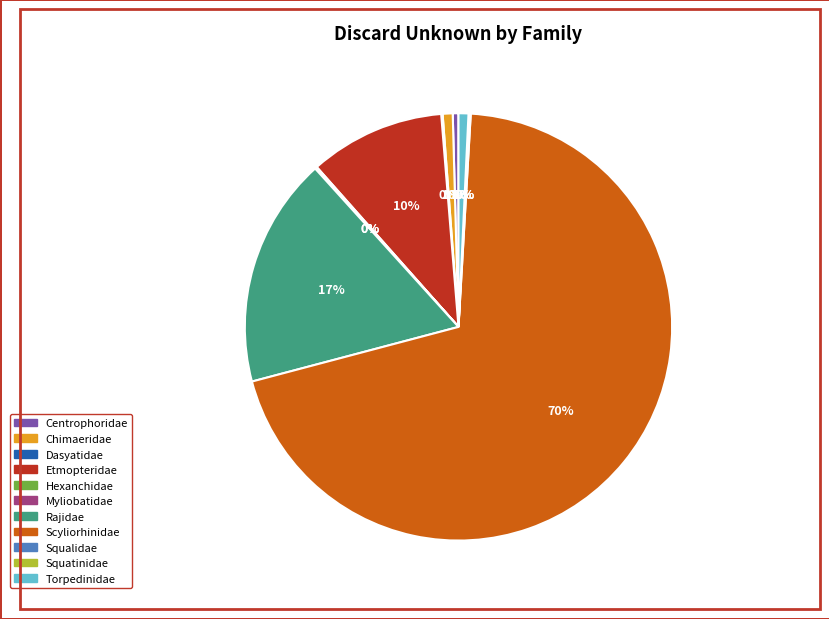

True or false: Centrophoridae accounts for 0% of the total.

True